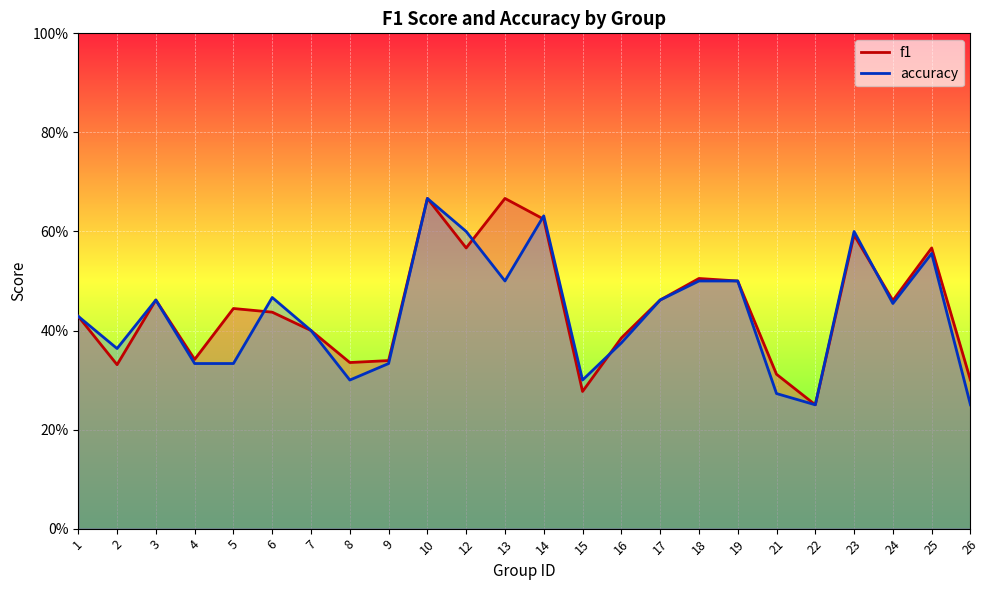

At which category does accuracy reach its first local valley?

2